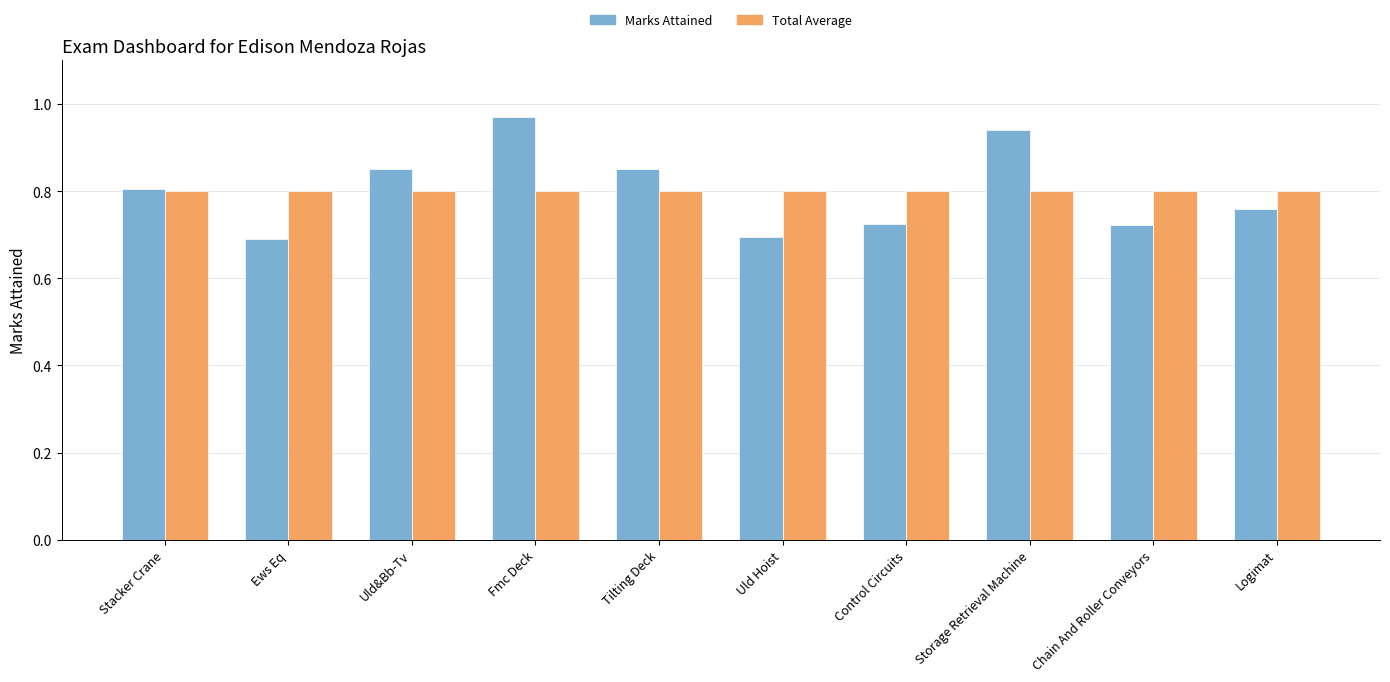

At which category does the chart reach its peak across all series?

Fmc Deck